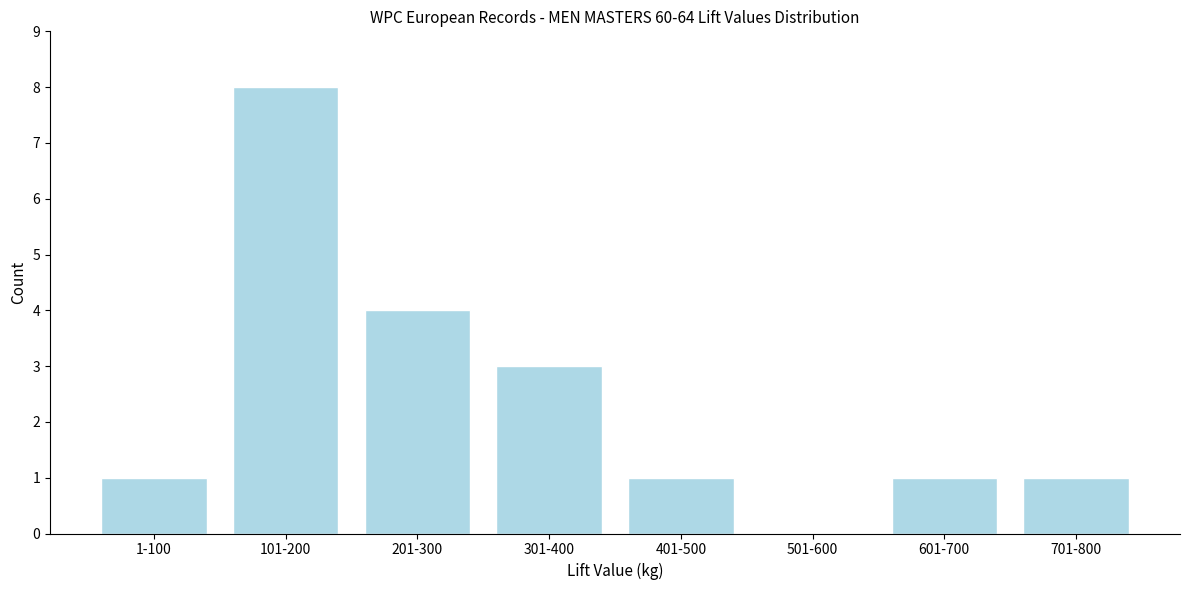

Reading left to right, what are all the values shown in this chart?

1-100=1	101-200=8	201-300=4	301-400=3	401-500=1	501-600=0	601-700=1	701-800=1